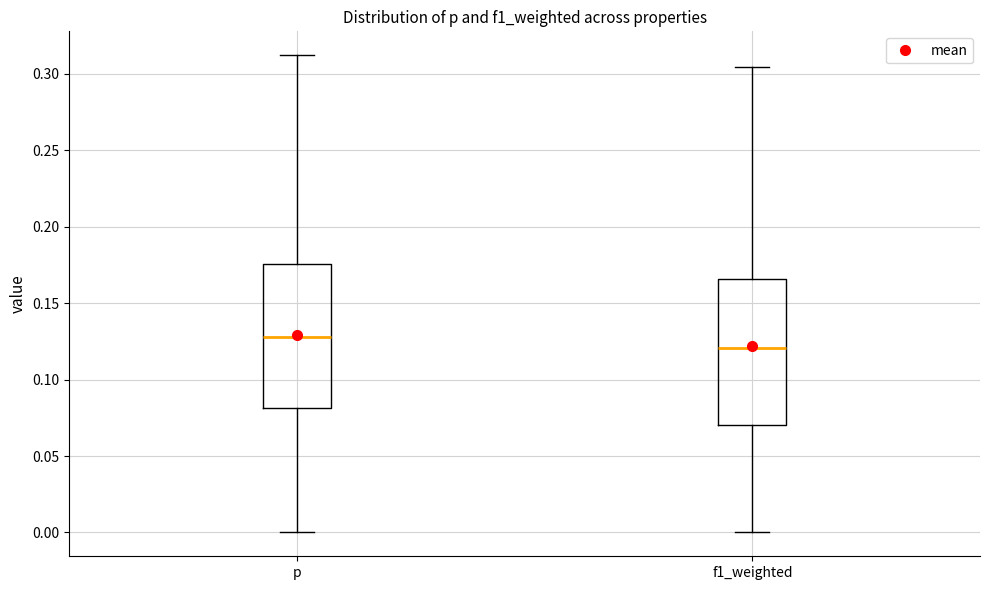

Where is the lower edge of the box for f1_weighted on the y-axis? The values are not printed on the chart, so give them approximately, as read against the axis.

0.070